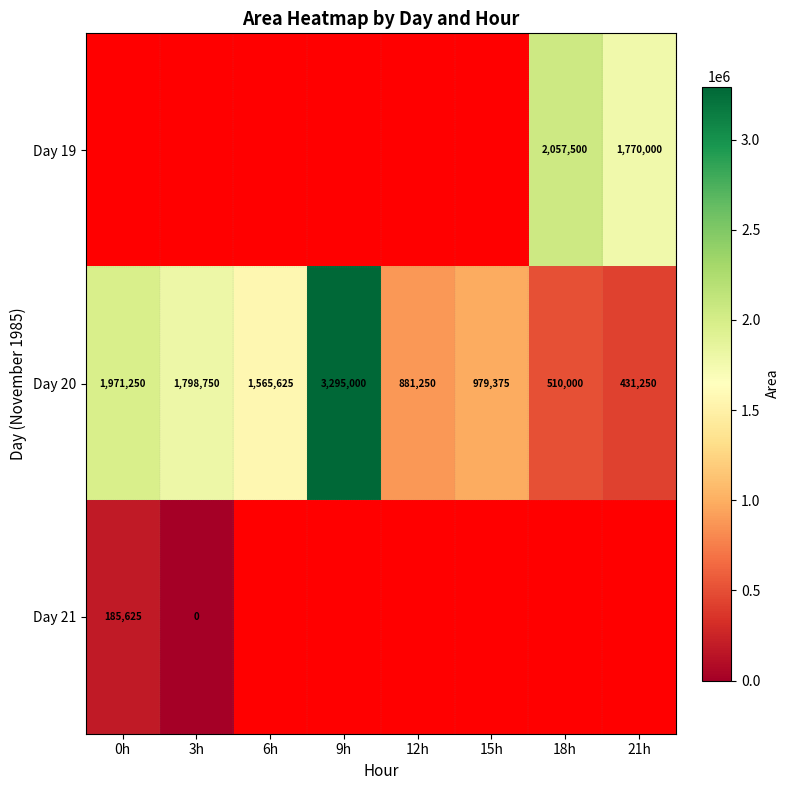

Which category has the lowest value in the Day 20 series?

21h